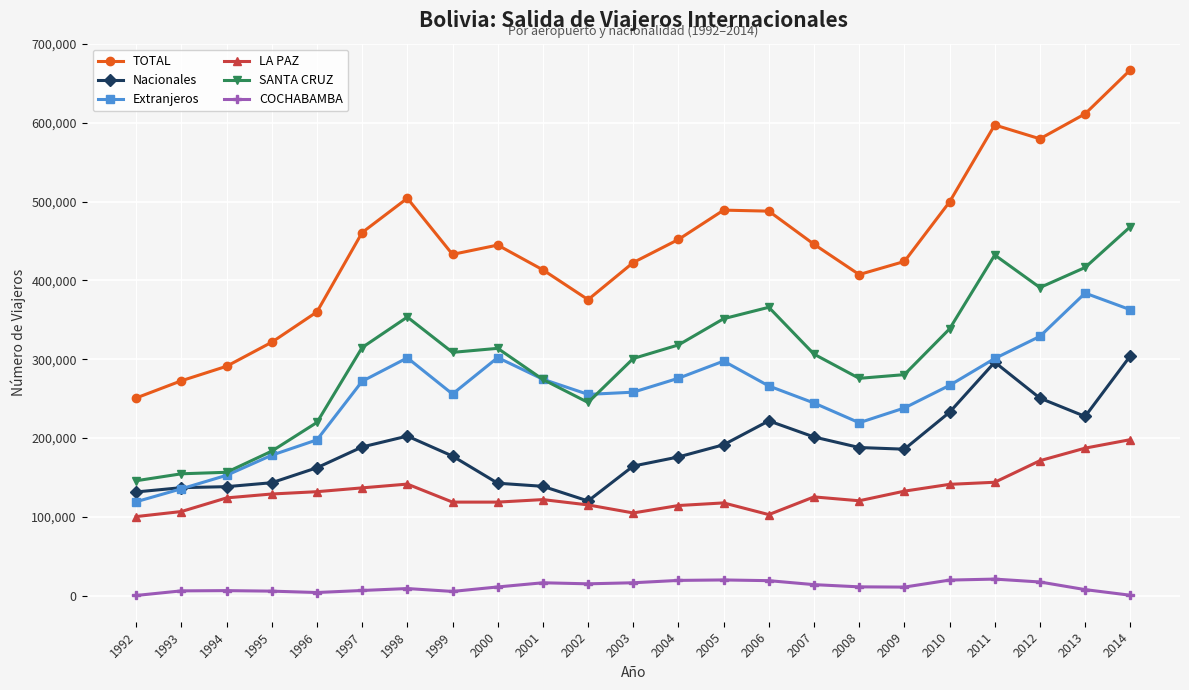

What is the value of the Nacionales point at the 16th from the left?

201407